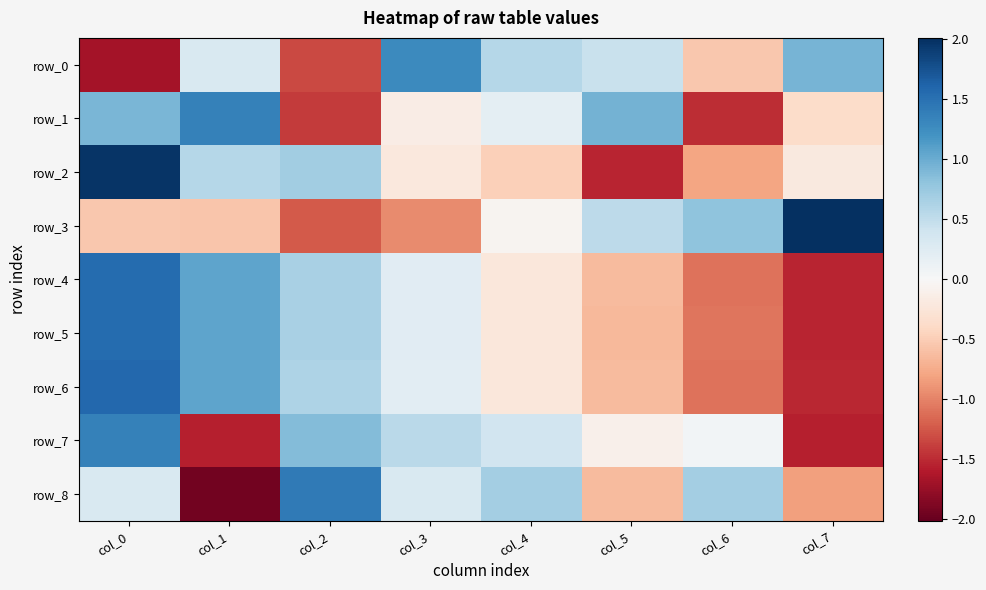

How many distinct data groups are displayed?

9